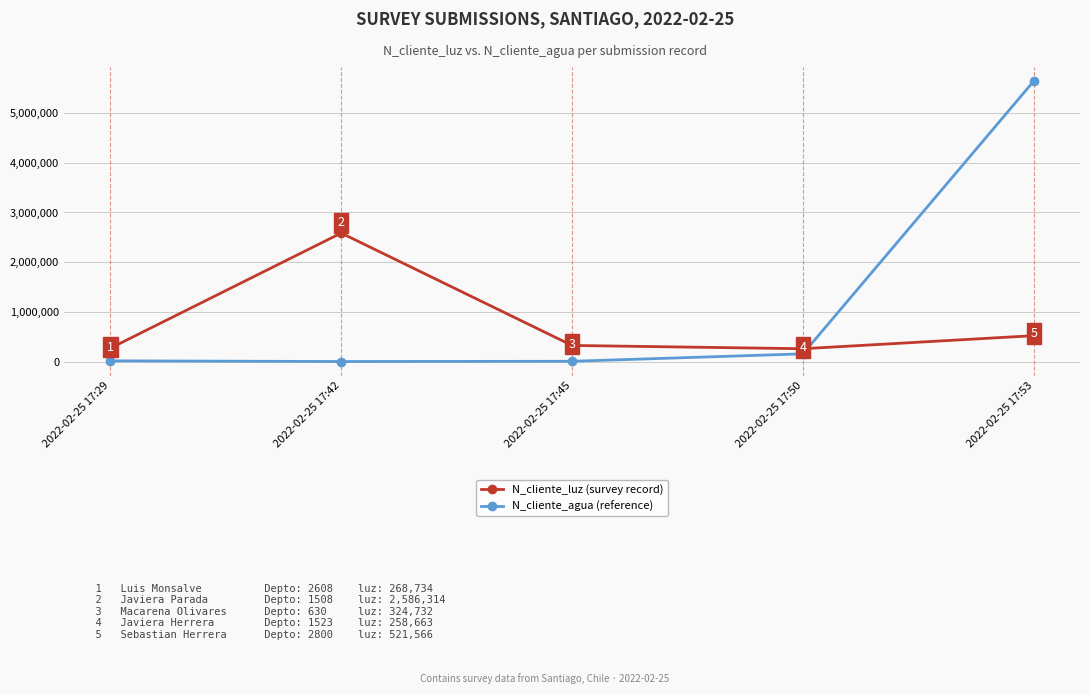

Reading right to left, list all the values displayed in this chart.

N_cliente_luz (survey record): 521566	258663	324732	2586314	268734
N_cliente_agua (reference): 5645645	155886	5874	1234	15036